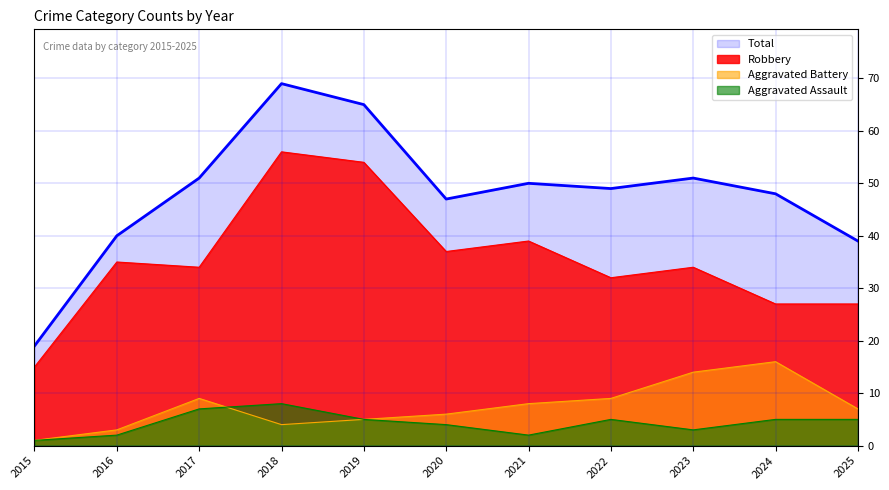

At which label is Aggravated Battery closest to 8?

2021